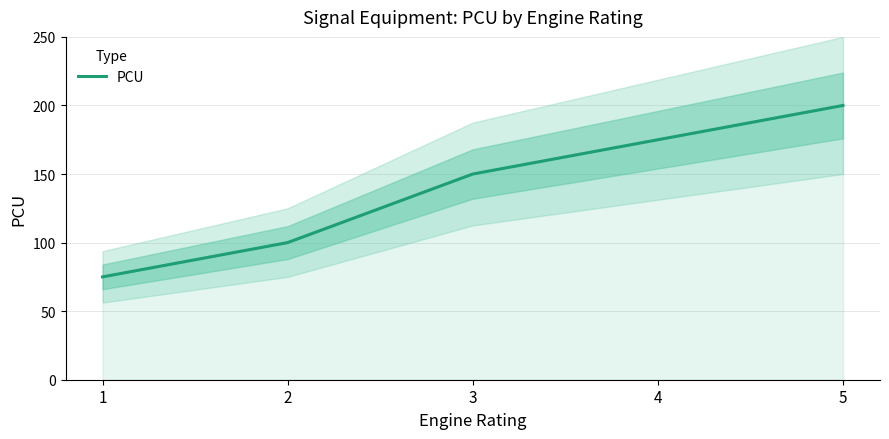

What is the value of the 5th point from the left?

200